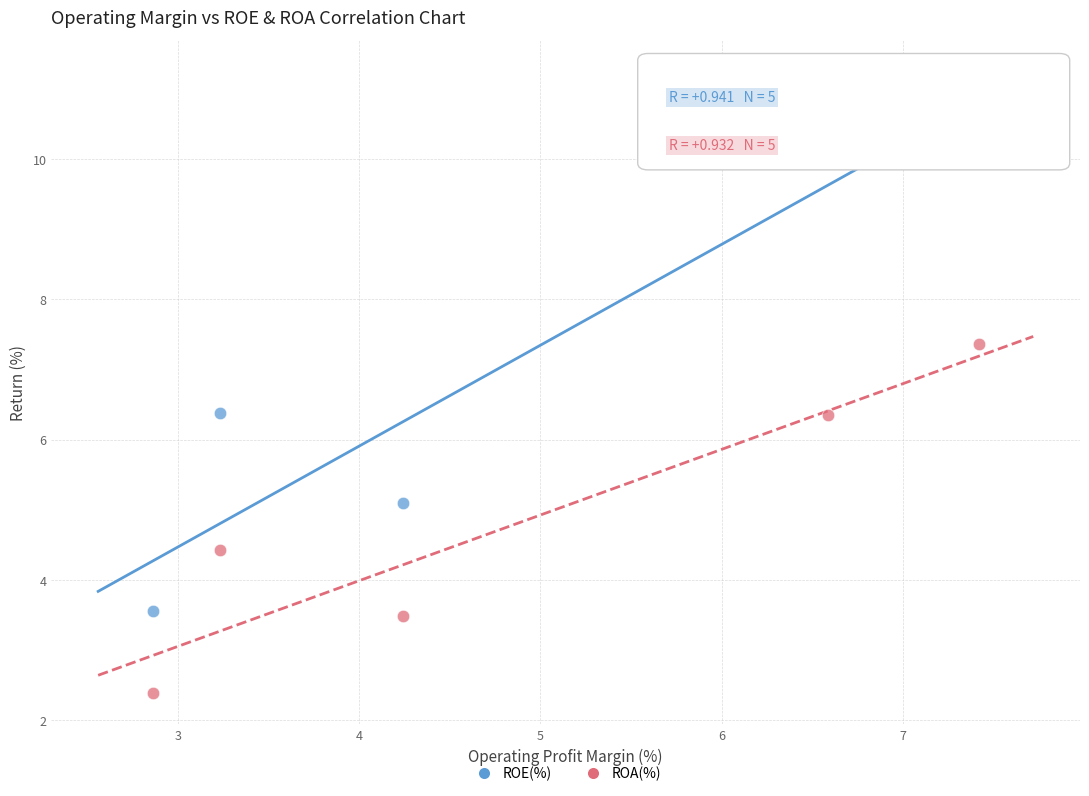

Which series has the largest Y range (max minus min)?

ROE(%)